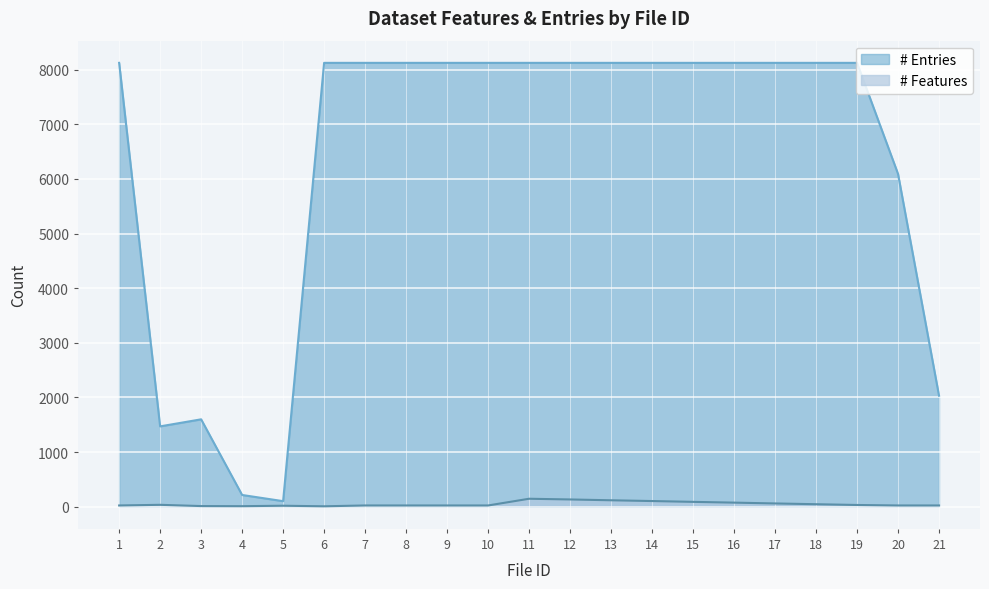

At which category is the sum across all series the highest?

11